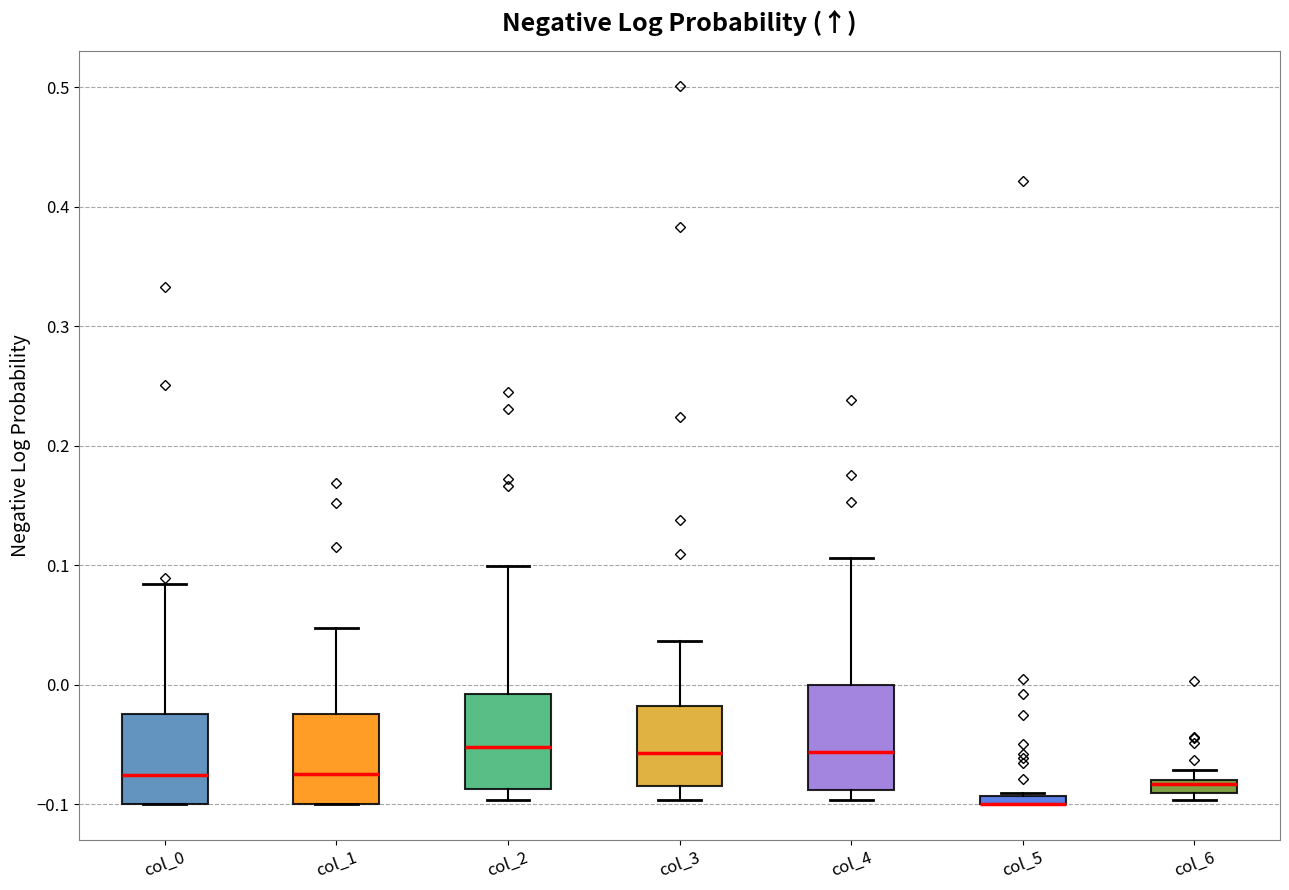

Where does the median line of the box for col_3 sit on the y-axis? The values are not printed on the chart, so give them approximately, as read against the axis.

-0.06